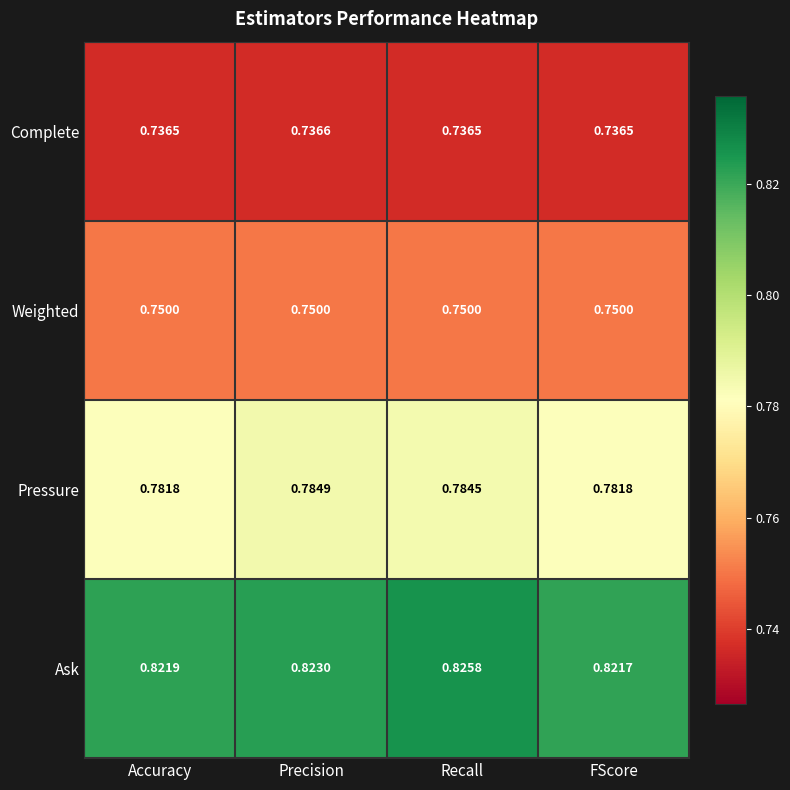

Which series changed the most between Accuracy and Recall?

Ask